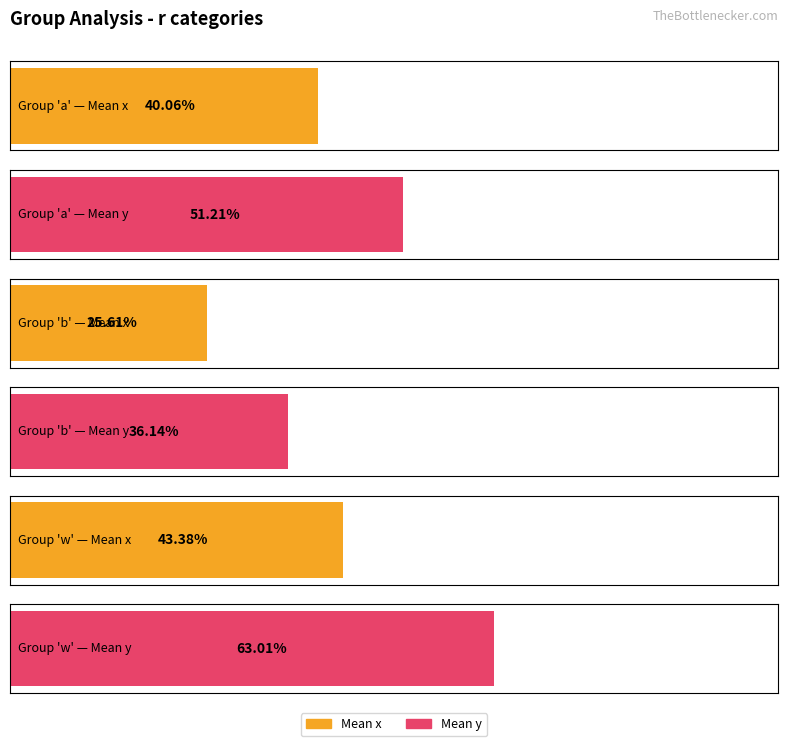

Which series has the widest spread of values?

y